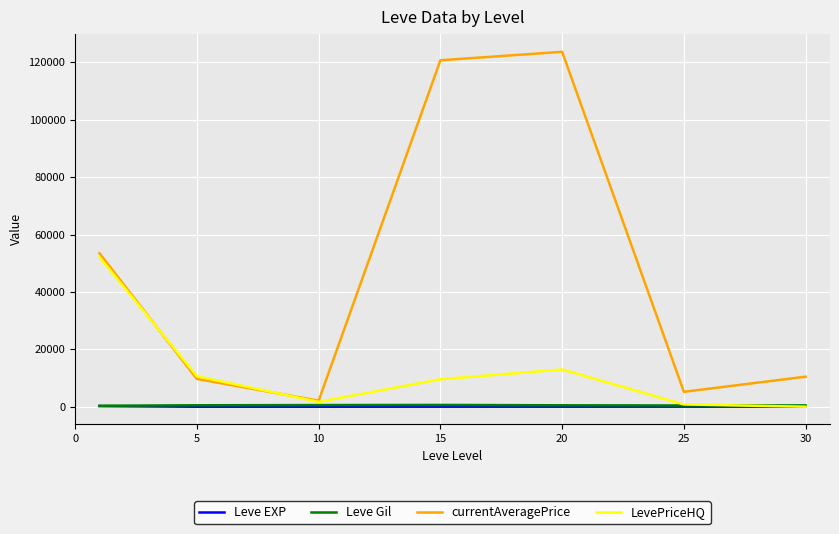

What is the maximum value for Leve Gil?

623.3